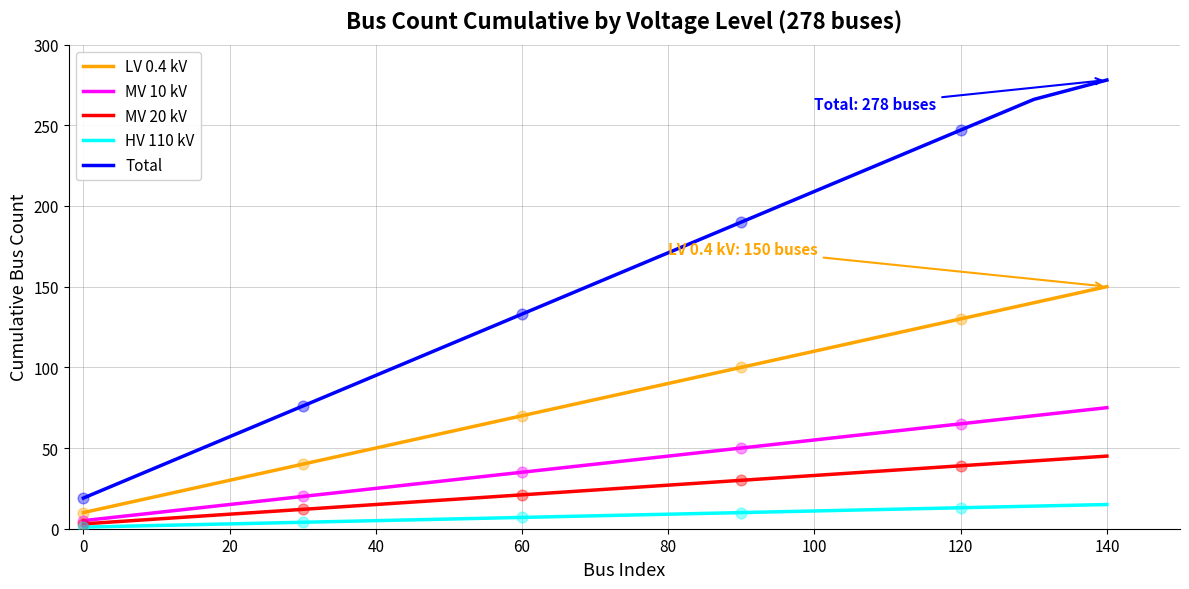

Which series has the widest spread of values?

Total